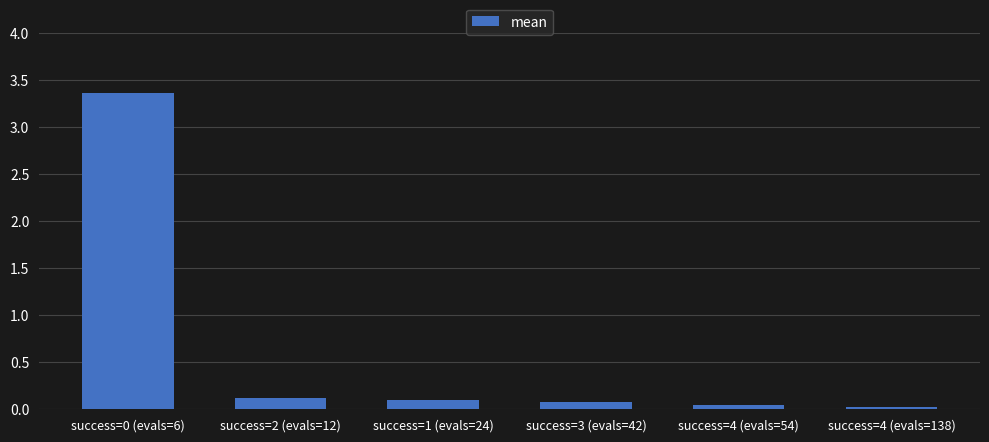

The chart shows a value of 0.1 at success=1 (evals=24). True or false?

True